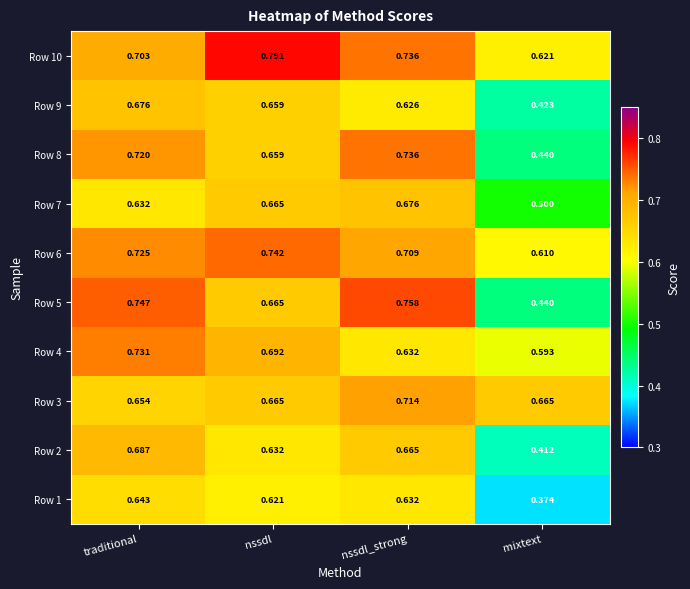

Which category has the highest value across all series?

nssdl